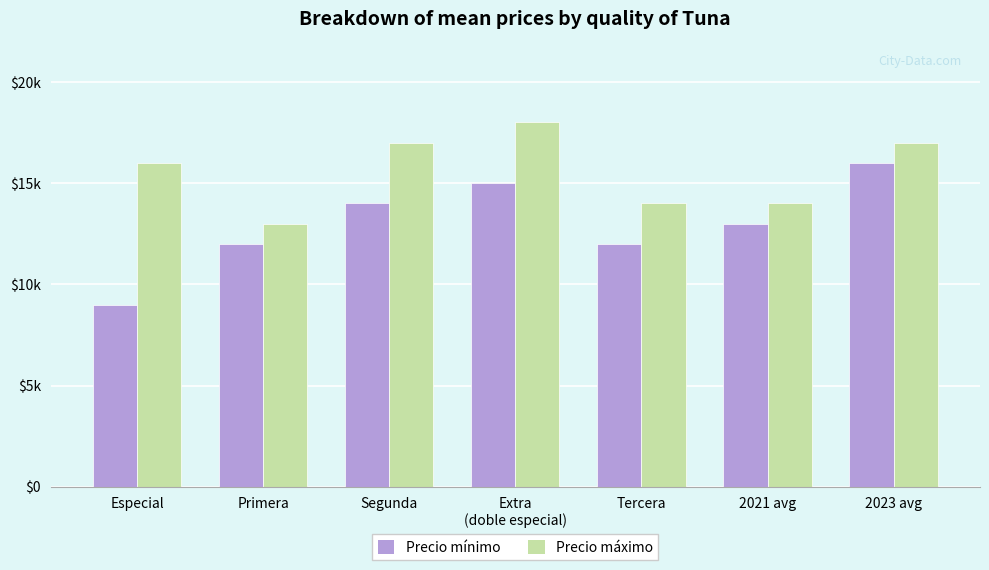

What are all the series names shown in the legend?

Precio mínimo, Precio máximo